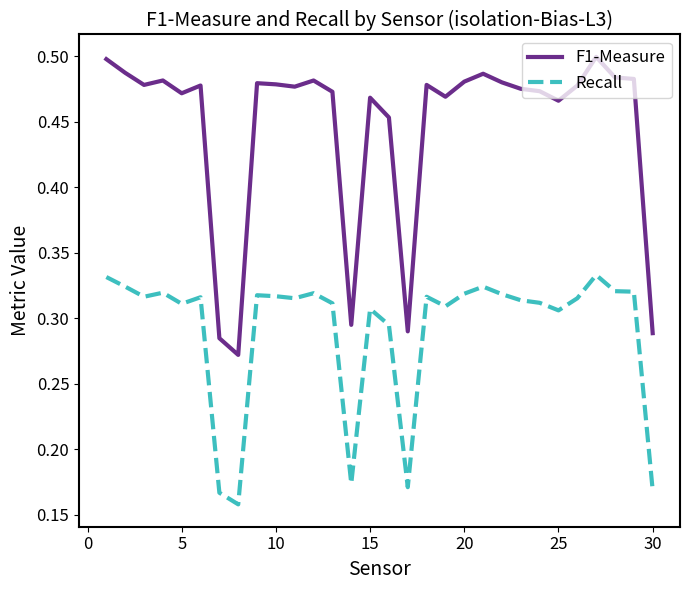

Which series has the widest spread of values?

F1-Measure